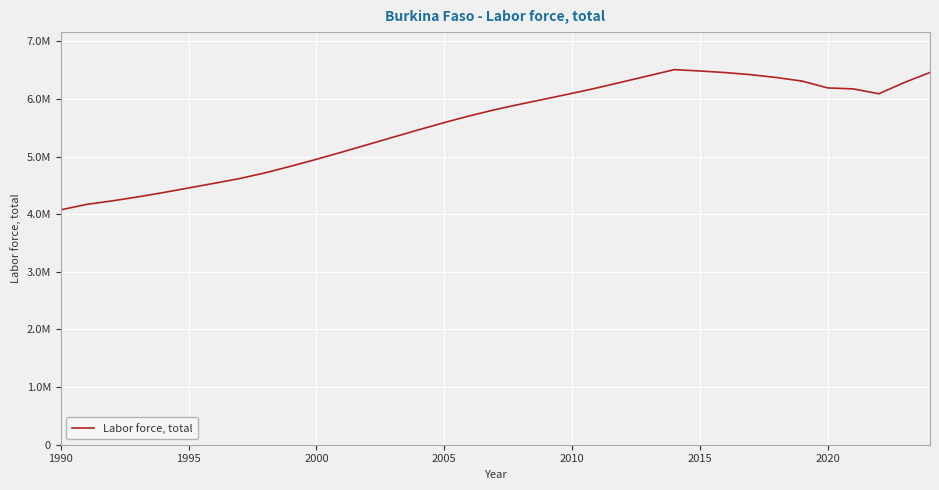

What is the difference between the maximum and minimum values?

2433897